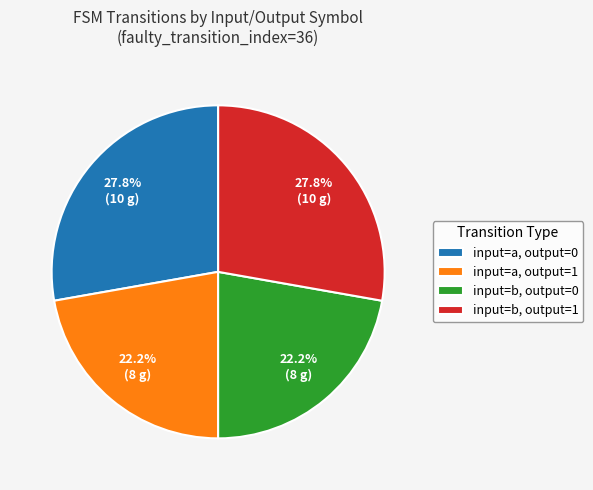

Does any single category account for the majority?

No